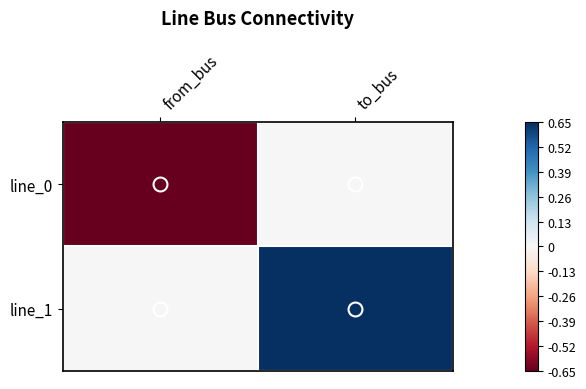

How many series are shown in this chart?

2